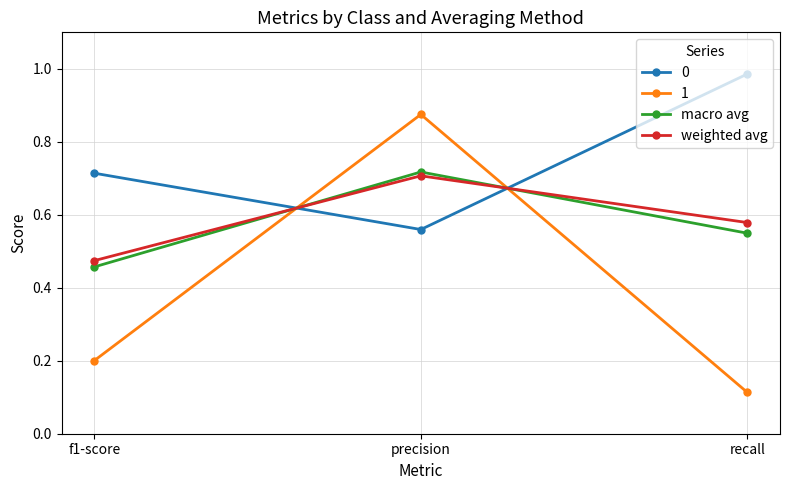

Count the macro avg values in the range 0 to 1.

3